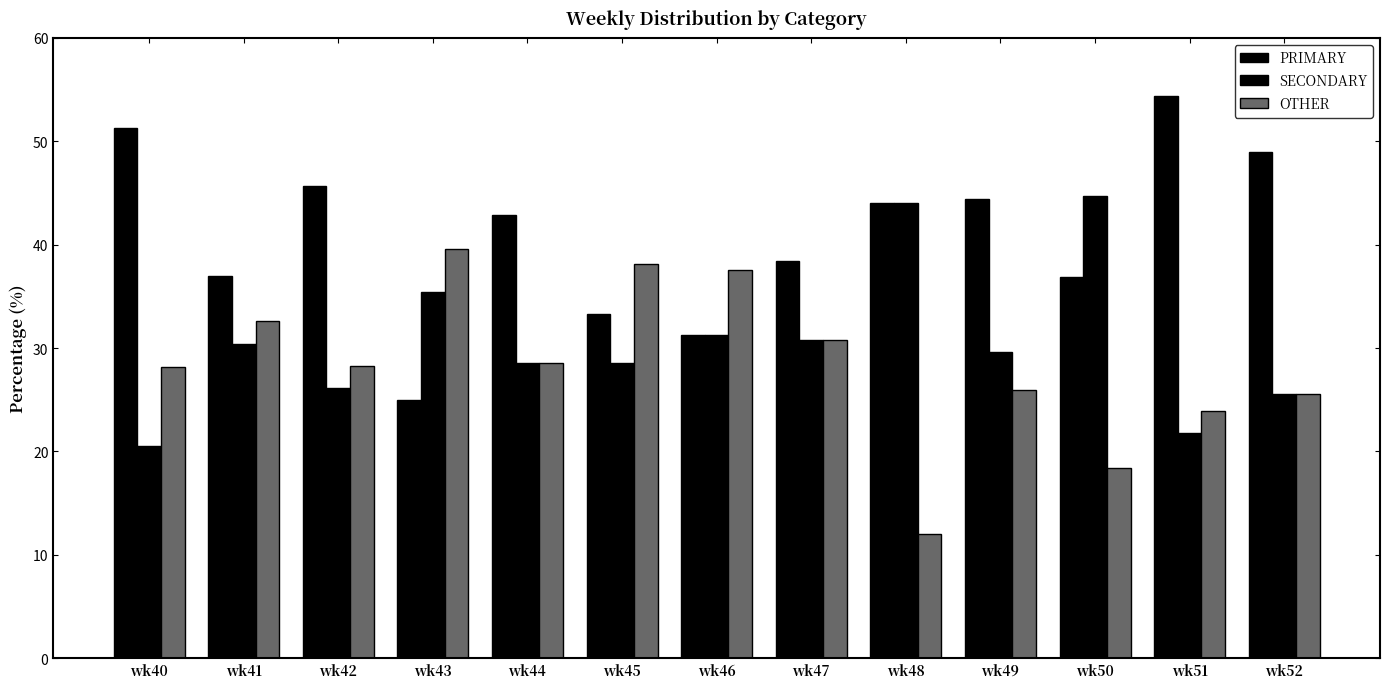

Which series has the largest range (max minus min)?

PRIMARY